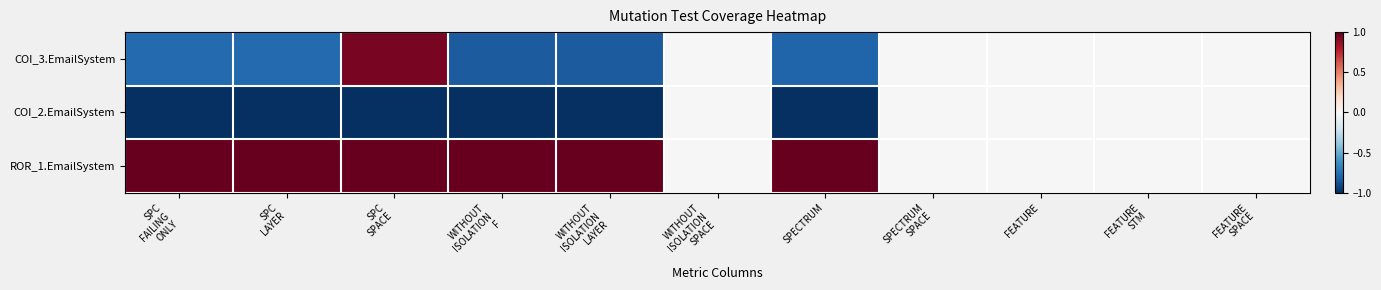

Reading right to left, list all the values displayed in this chart.

COI_3.EmailSystem: FEATURE
SPACE=0.0	FEATURE
STM=0.0	FEATURE=0.0	SPECTRUM
SPACE=0.0	SPECTRUM=-0.8	WITHOUT
ISOLATION
SPACE=0.0	WITHOUT
ISOLATION
LAYER=-0.8	WITHOUT
ISOLATION
F=-0.8	SPC
SPACE=0.9	SPC
LAYER=-0.8	SPC
FAILING
ONLY=-0.8
COI_2.EmailSystem: FEATURE
SPACE=0.0	FEATURE
STM=0.0	FEATURE=0.0	SPECTRUM
SPACE=0.0	SPECTRUM=-1.0	WITHOUT
ISOLATION
SPACE=0.0	WITHOUT
ISOLATION
LAYER=-1.0	WITHOUT
ISOLATION
F=-1.0	SPC
SPACE=-1.0	SPC
LAYER=-1.0	SPC
FAILING
ONLY=-1.0
ROR_1.EmailSystem: FEATURE
SPACE=0.0	FEATURE
STM=0.0	FEATURE=0.0	SPECTRUM
SPACE=0.0	SPECTRUM=1.0	WITHOUT
ISOLATION
SPACE=0.0	WITHOUT
ISOLATION
LAYER=1.0	WITHOUT
ISOLATION
F=1.0	SPC
SPACE=1.0	SPC
LAYER=1.0	SPC
FAILING
ONLY=1.0